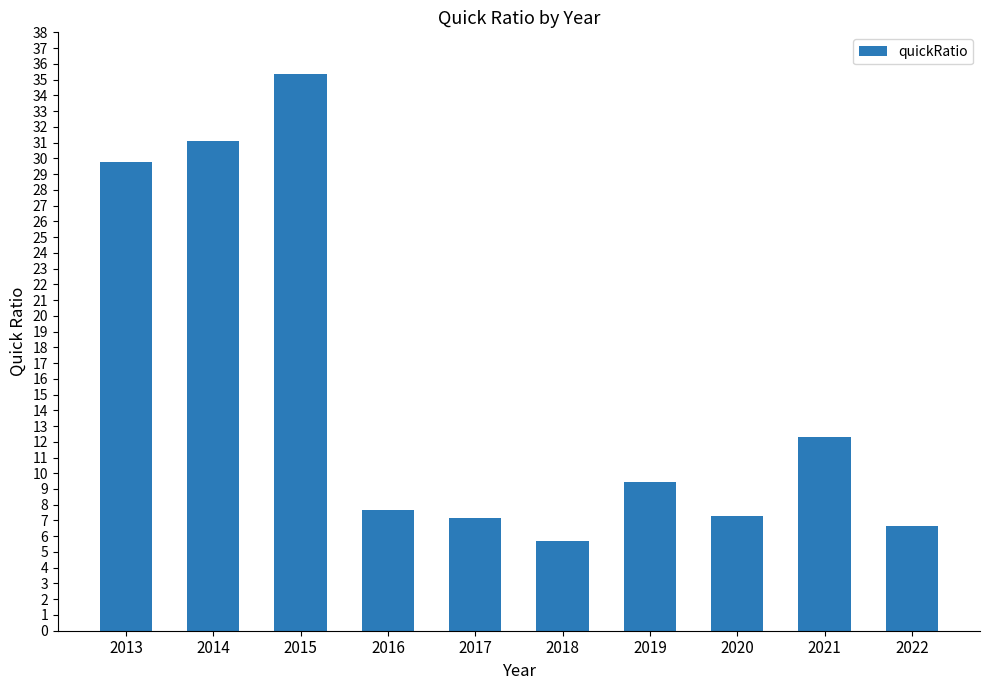

What is the ratio of the value at 2017 to the value at 2020?

1.0